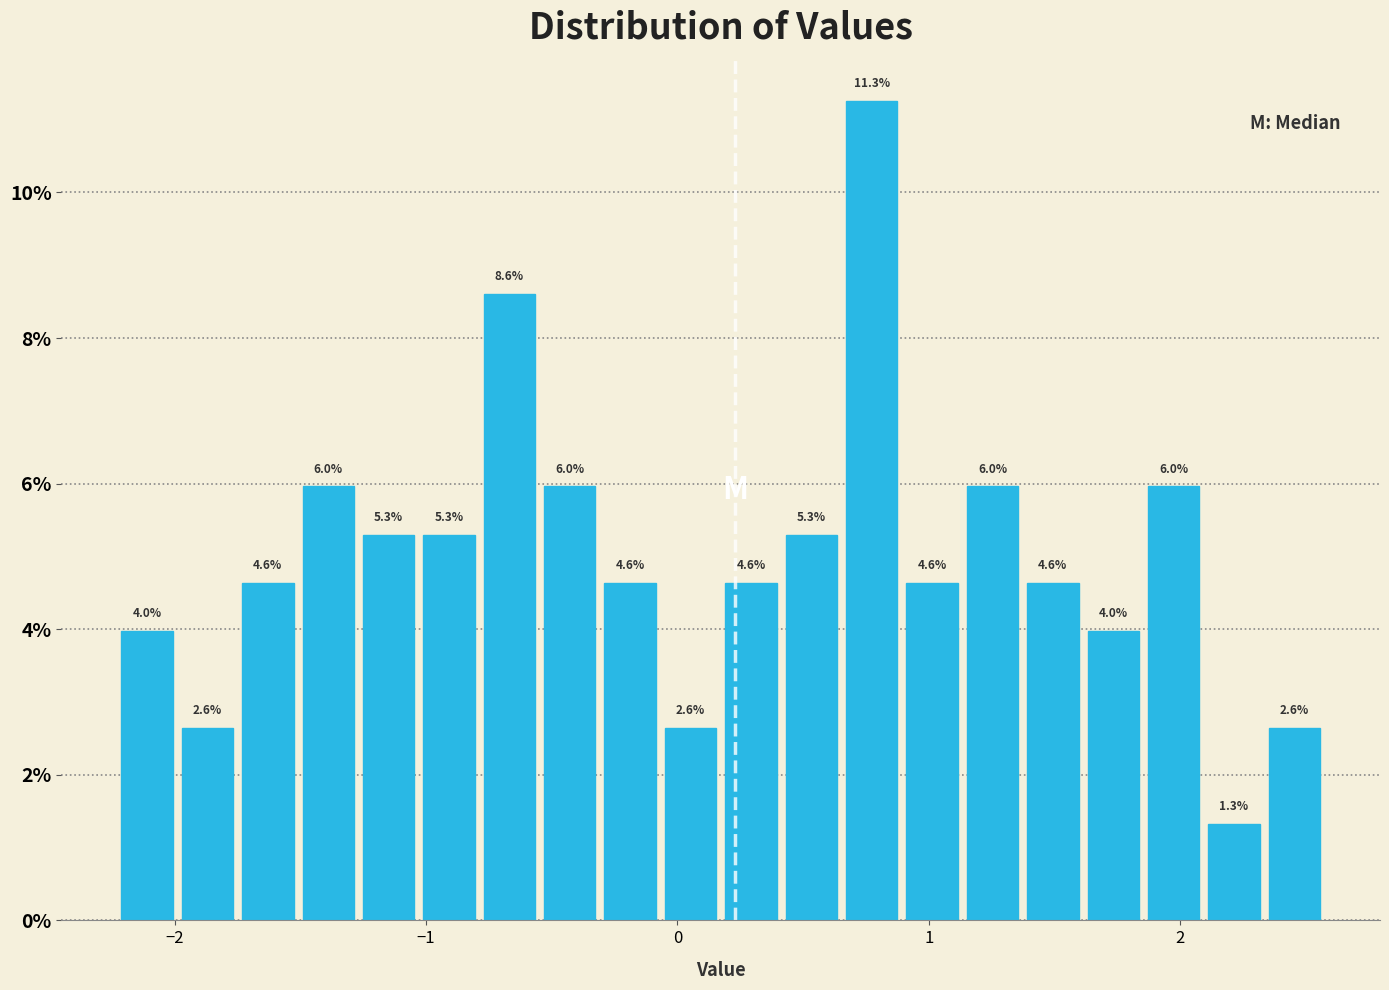

Around what value on the x-axis is the tallest bar? Give the approximate position of its centre, as read against the axis.

0.8